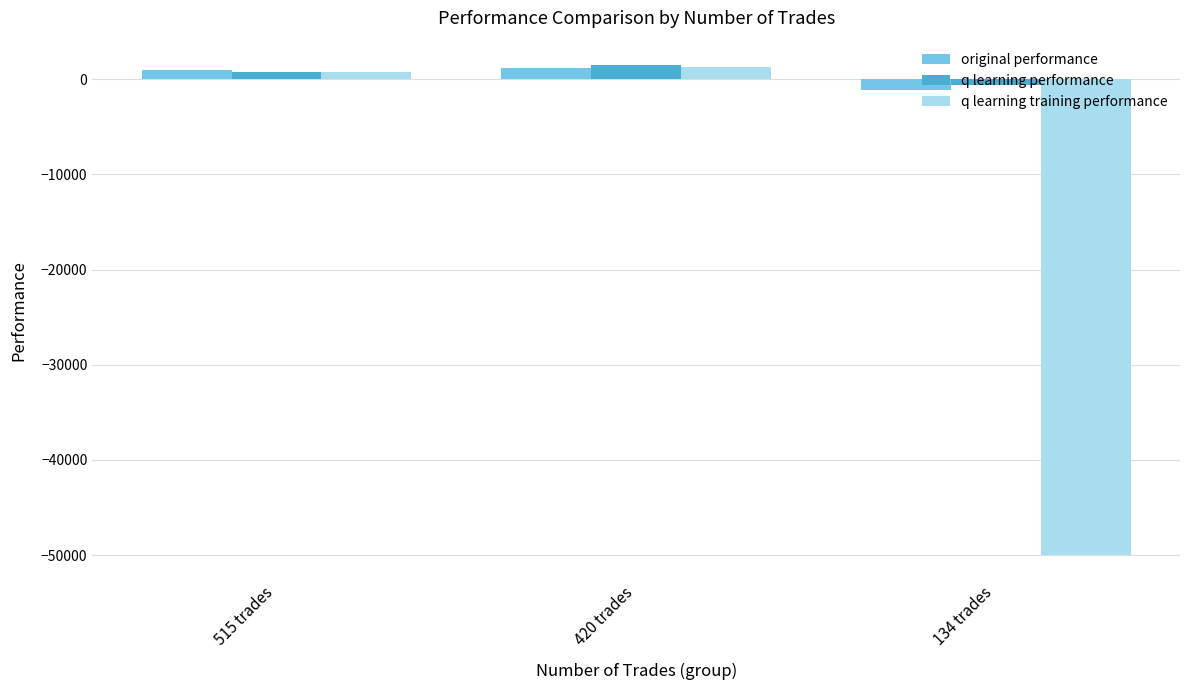

What is the total value across all series at 420 trades?

3882.5